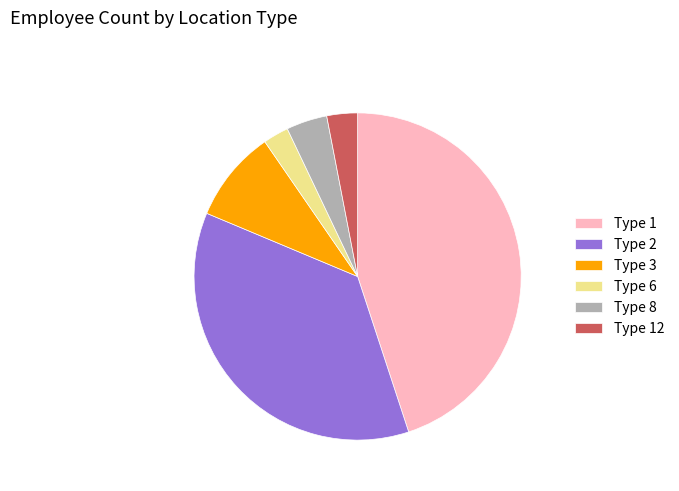

The Type 6 slice represents 10% of the pie. True or false?

False